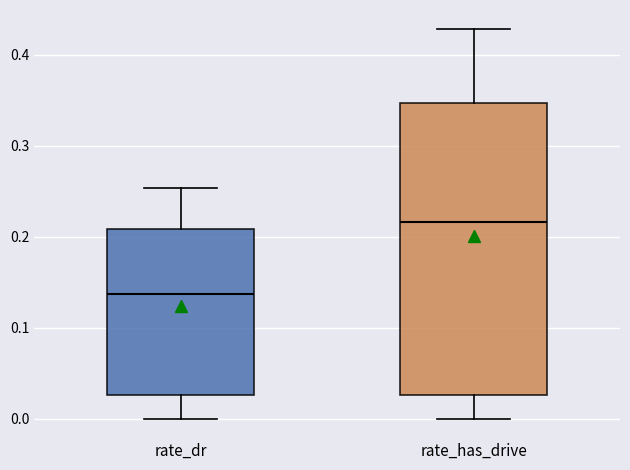

Reading left to right, transcribe this box plot: for each box, give where its median line is, the range the box spans, and where its two whiskers end, as read against the y-axis. The values are not printed on the chart, so give them approximately, as read against the axis.

rate_dr: median 0.14, box 0.03 to 0.21, whiskers 0.00 to 0.25
rate_has_drive: median 0.22, box 0.03 to 0.35, whiskers 0.00 to 0.43